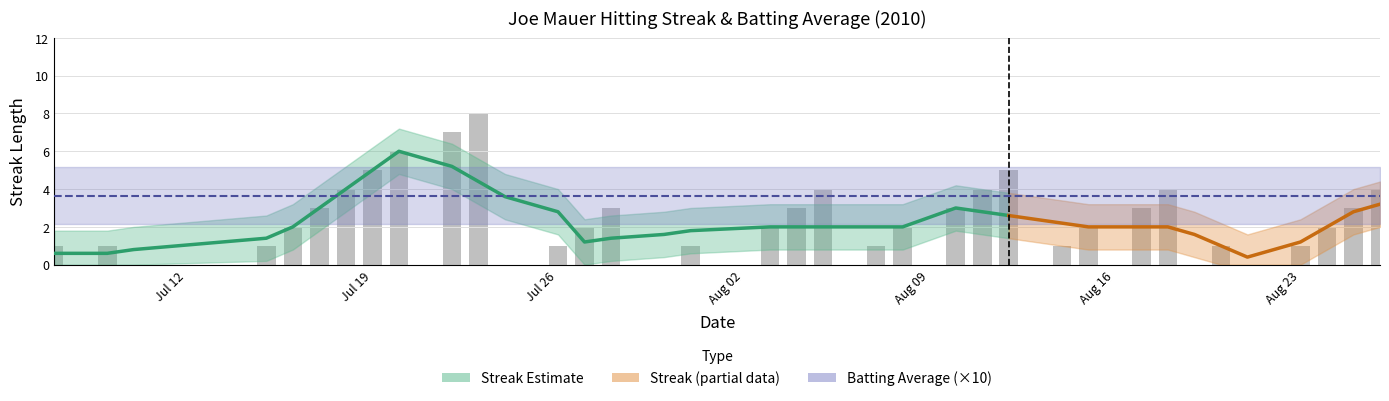

How many values are between 1 and 4?

26